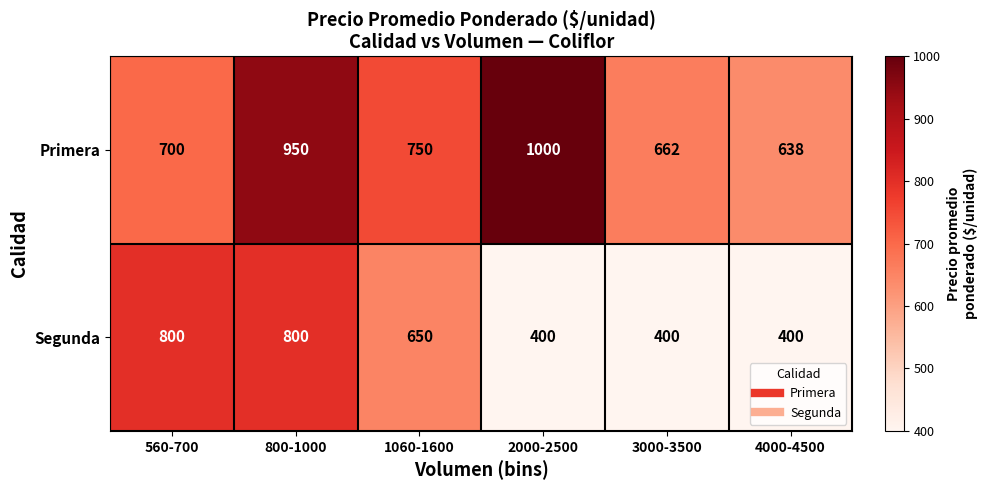

What is the average value of the Primera series?

783